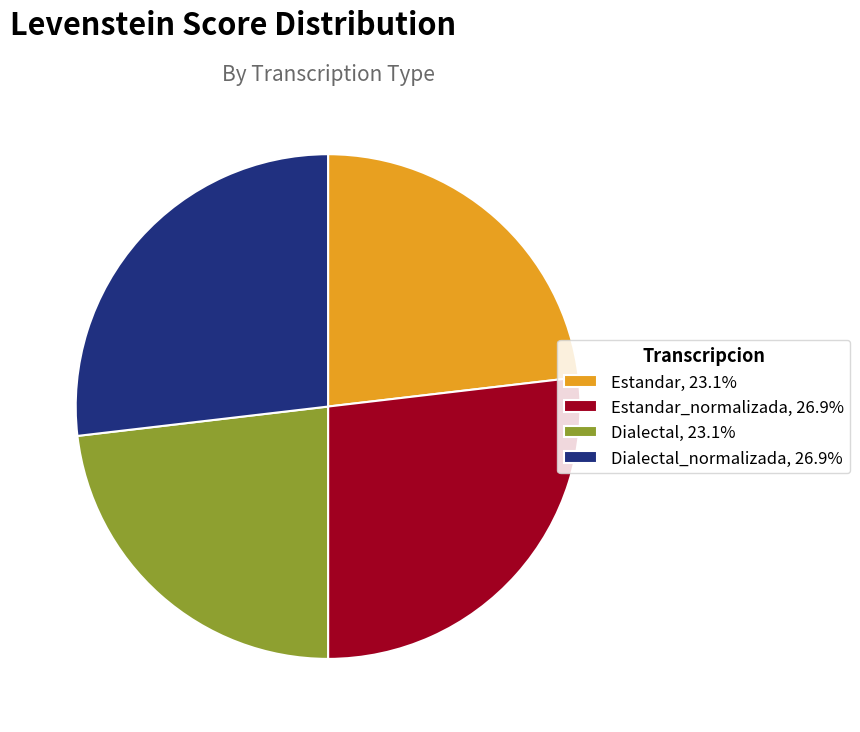

What is the ratio of the value at Estandar, 23.1% to the value at Estandar_normalizada, 26.9%?

0.9